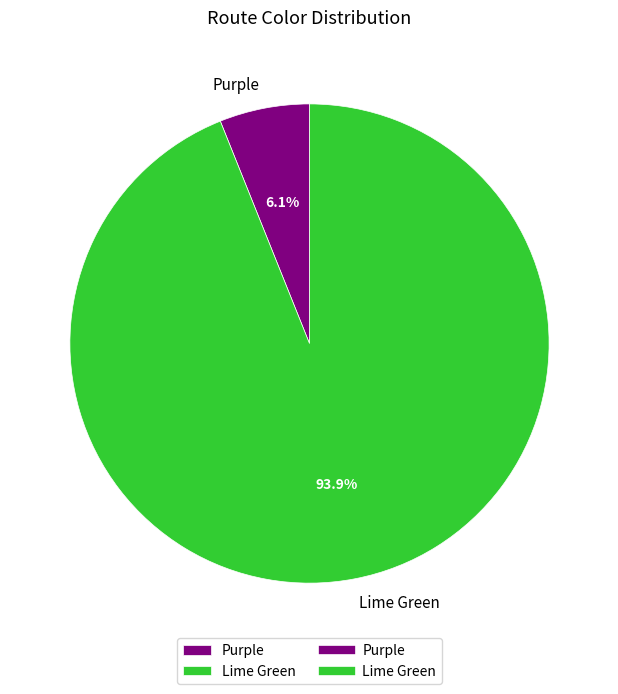

Which category has the smallest portion of the pie?

Purple